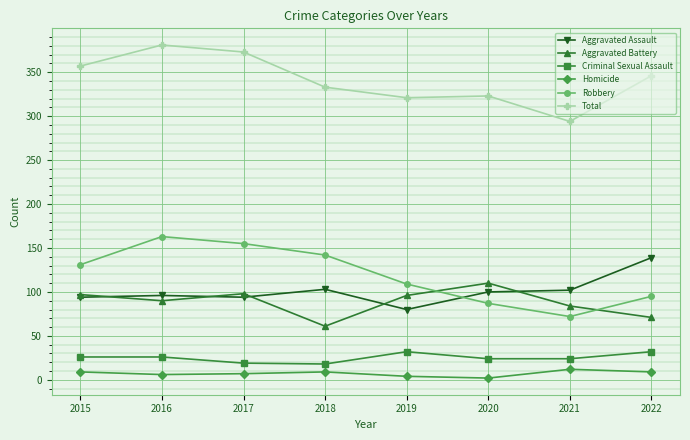

What is the value of the Aggravated Battery point at the 6th from the left?

110